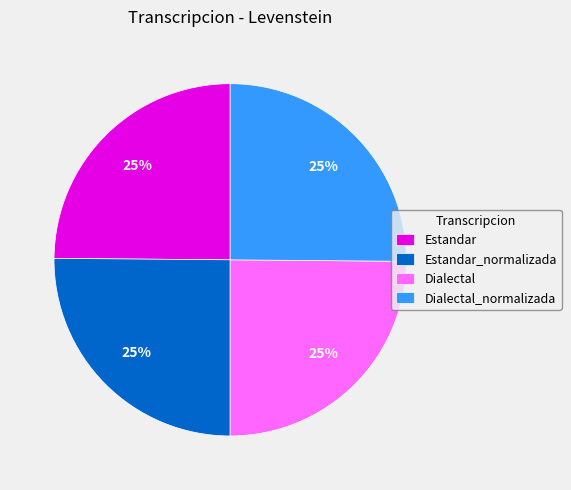

To the nearest percent, what percentage of the pie is Estandar?

25%